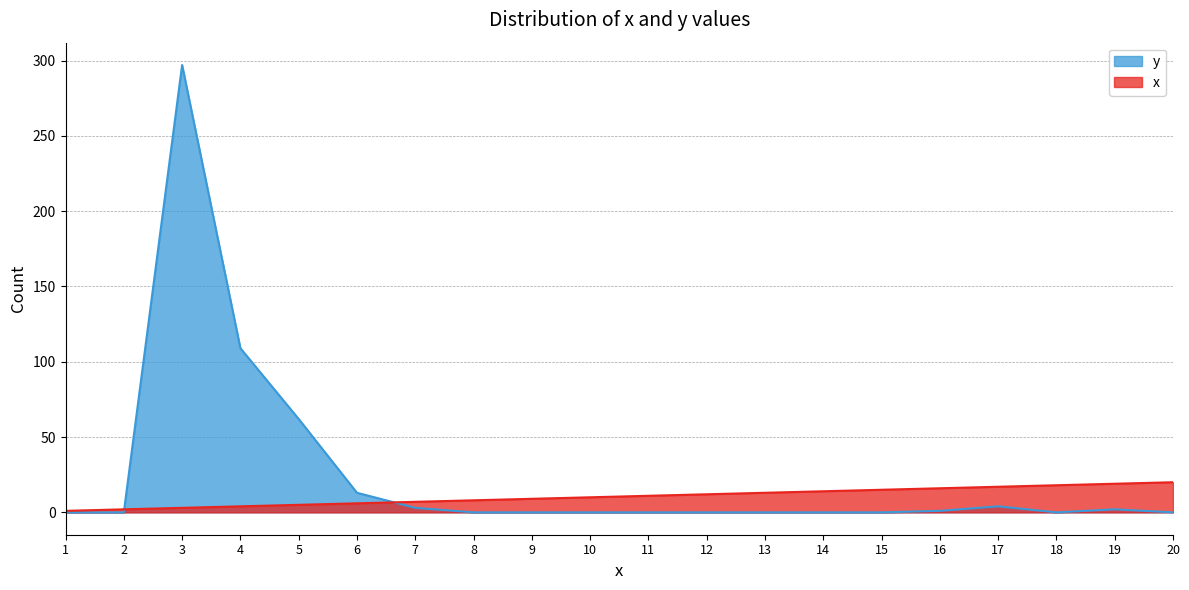

Does the chart have visible grid lines?

Yes